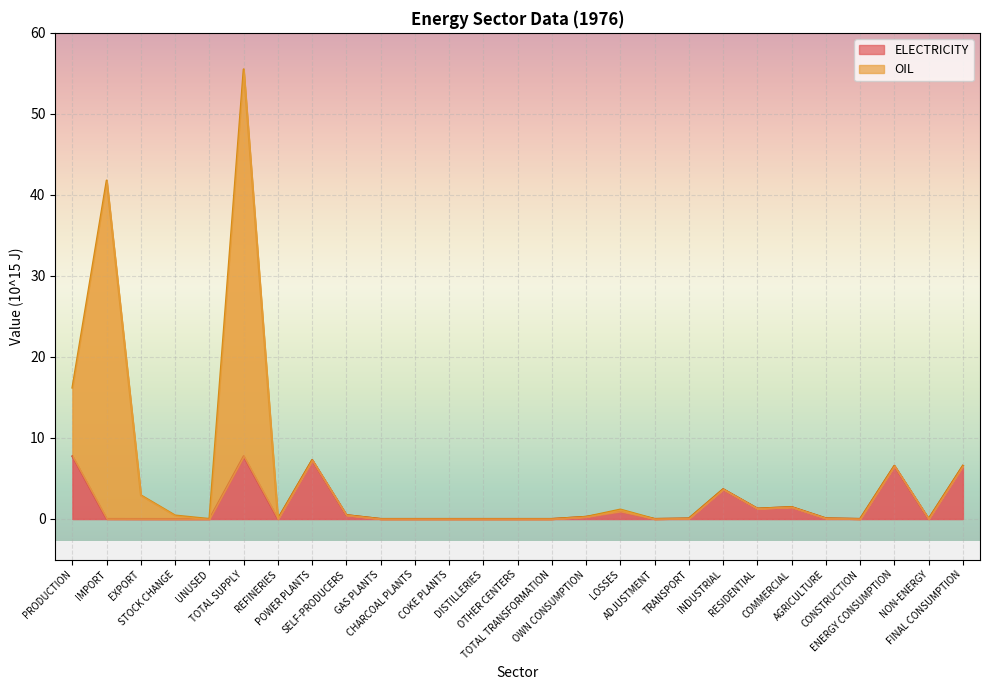

Reading right to left, what are all the values shown in this chart?

FINAL CONSUMPTION=6.6	NON-ENERGY=0.0	ENERGY CONSUMPTION=6.6	CONSTRUCTION=0.0	AGRICULTURE=0.1	COMMERCIAL=1.5	RESIDENTIAL=1.3	INDUSTRIAL=3.7	TRANSPORT=0.1	ADJUSTMENT=0.0	LOSSES=0.9	OWN CONSUMPTION=0.3	TOTAL TRANSFORMATION=0.0	OTHER CENTERS=0.0	DISTILLERIES=0.0	COKE PLANTS=0.0	CHARCOAL PLANTS=0.0	GAS PLANTS=0.0	SELF-PRODUCERS=0.5	POWER PLANTS=7.3	REFINERIES=0.0	TOTAL SUPPLY=7.7	UNUSED=0.0	STOCK CHANGE=0.0	EXPORT=0.0	IMPORT=0.0	PRODUCTION=7.7